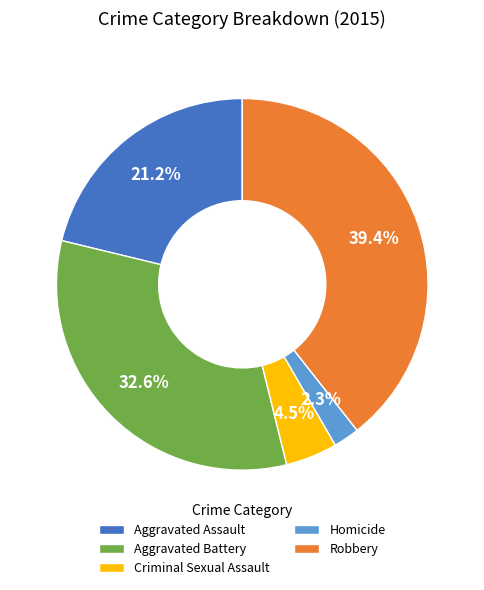

Does Criminal Sexual Assault account for over 50% of the chart?

No